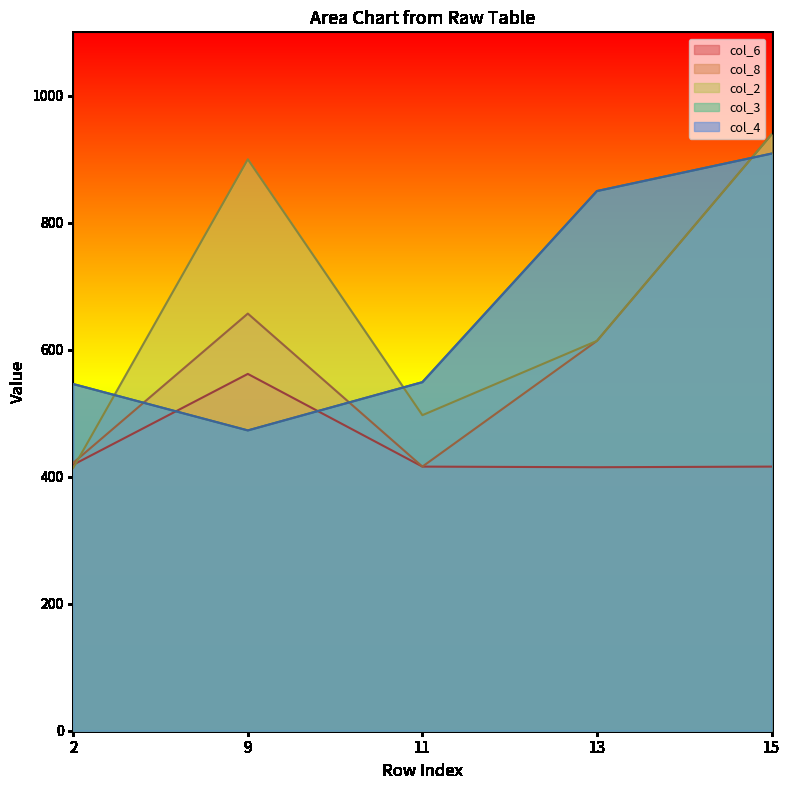

What is the sum of the col_8 values at 11 and 9?

1073